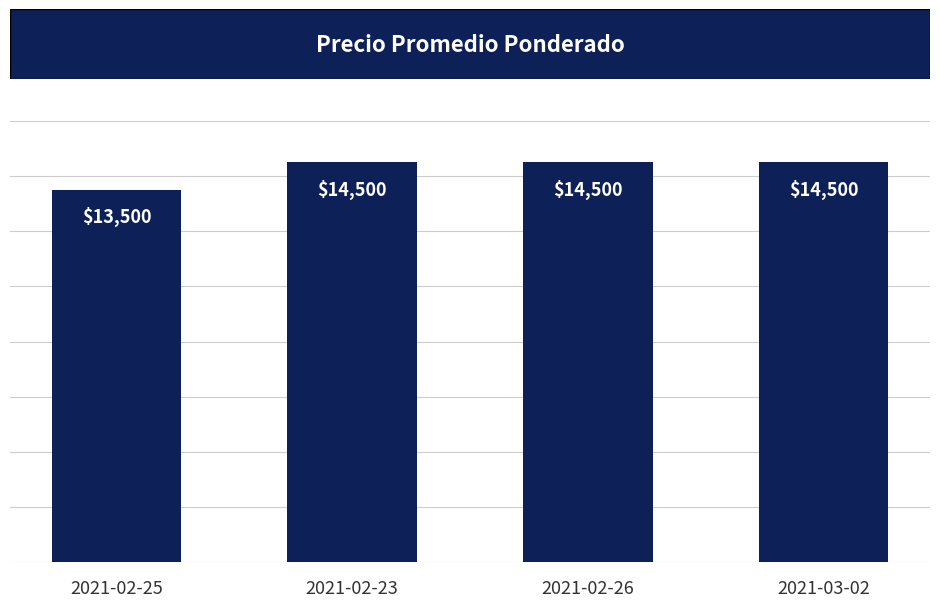

Where is the data nearest to the value 14000?

2021-02-25